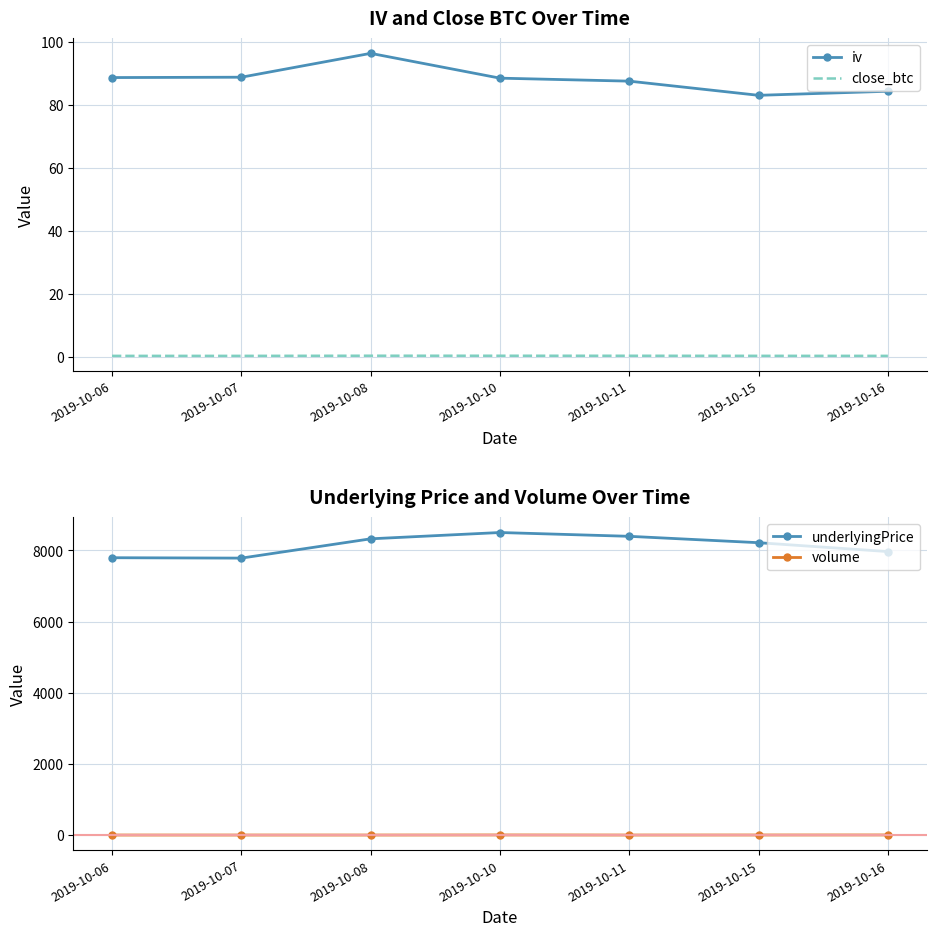

What is the greatest value displayed?

8504.4